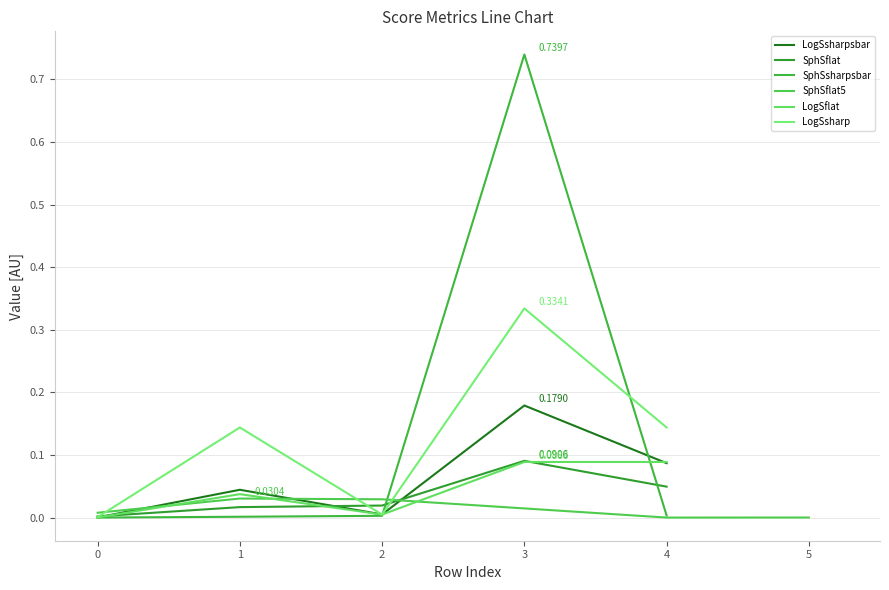

How many interior local peaks does the SphSflat5 series have?

1